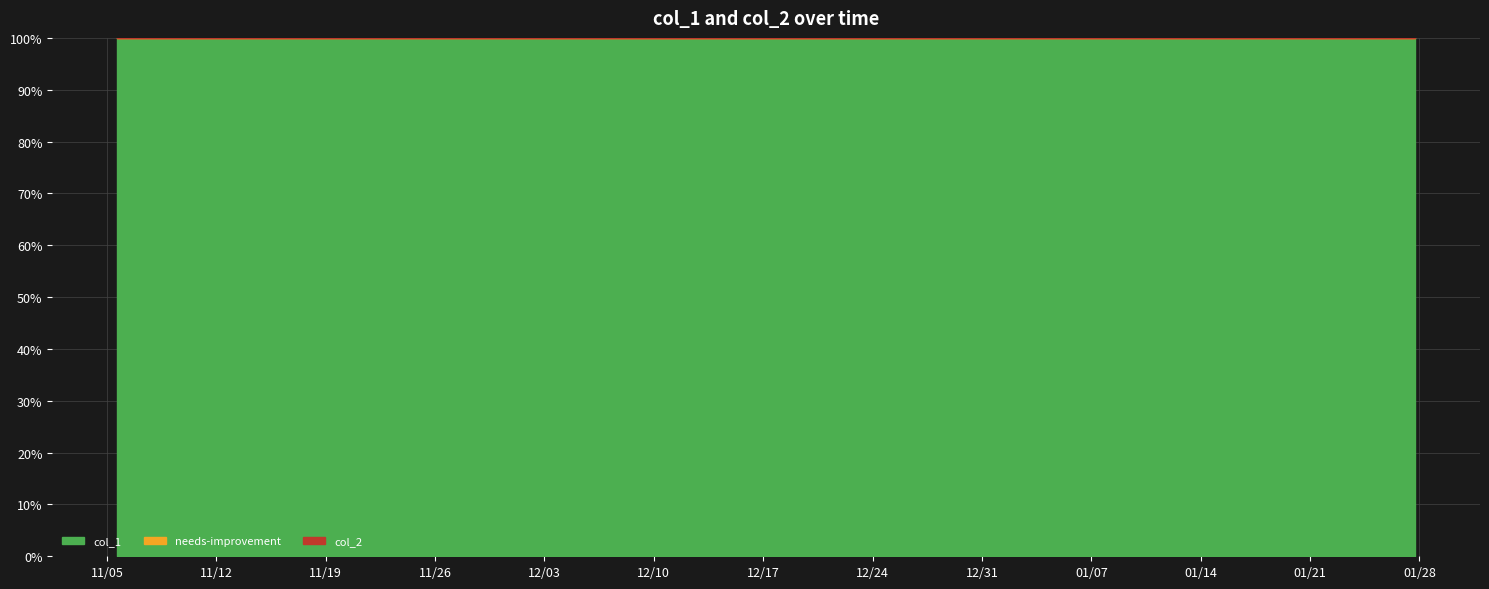

At which category does the chart reach its peak across all series?

8